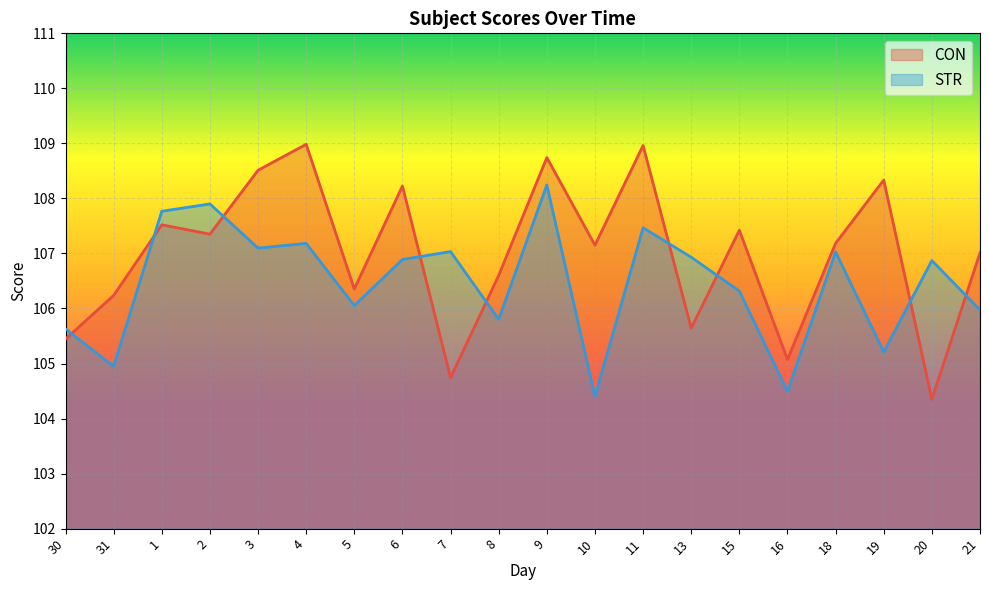

At how many categories does at least one series exceed 105?

20